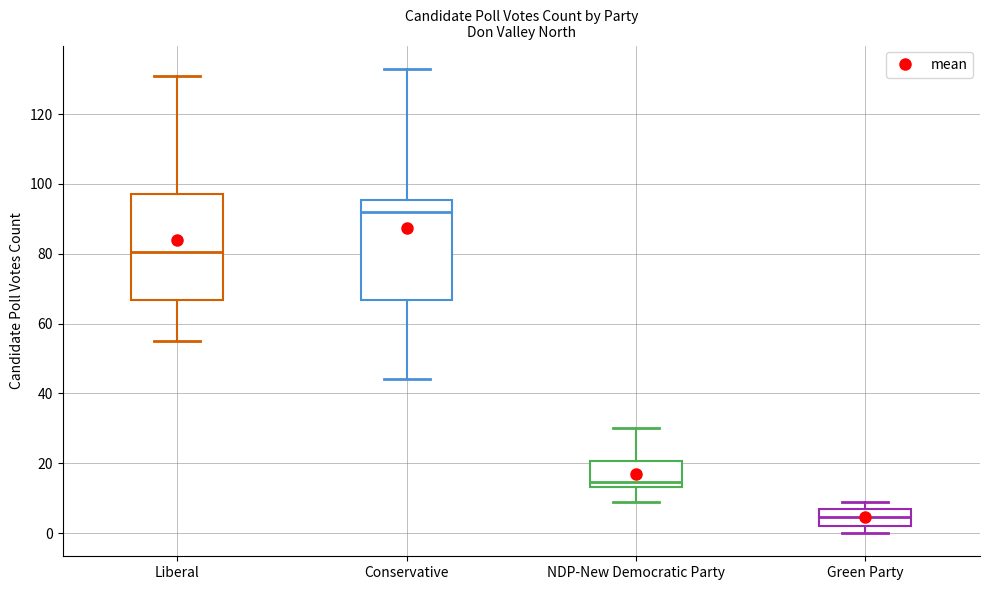

Which box's median line is the highest?

Conservative